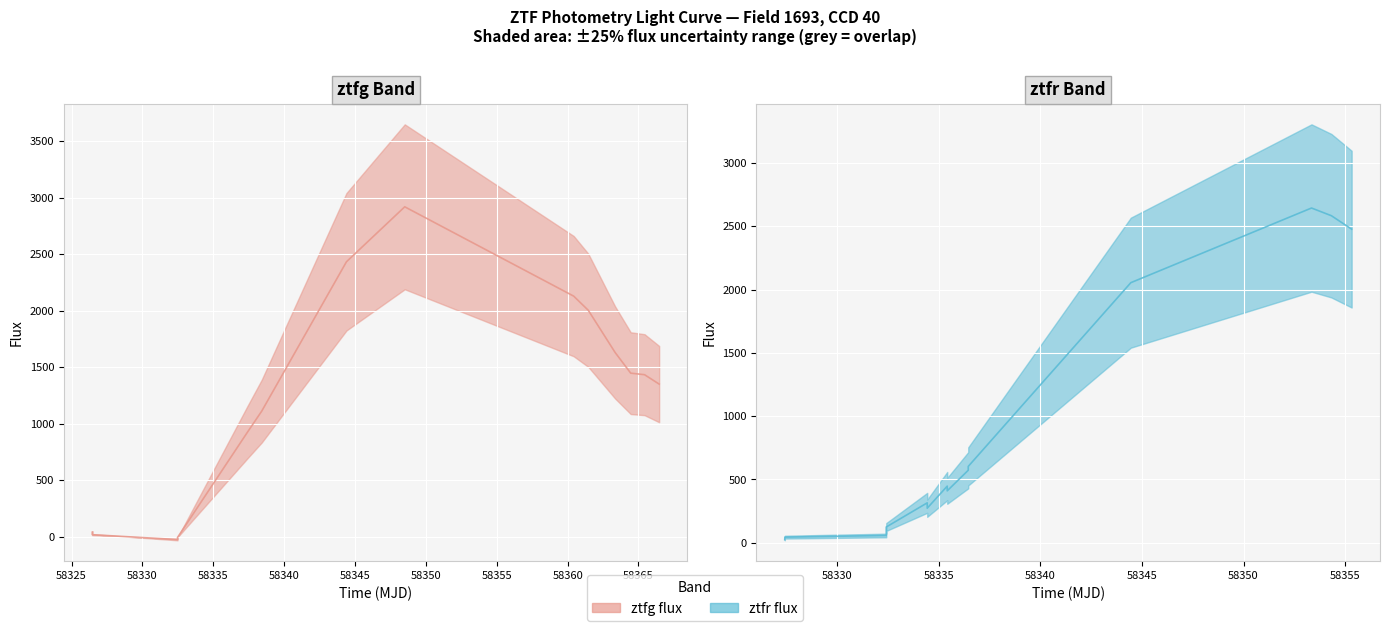

Which series ends up on top after the final intersection of ztfg_flux and ztfr_flux?

ztfr_flux